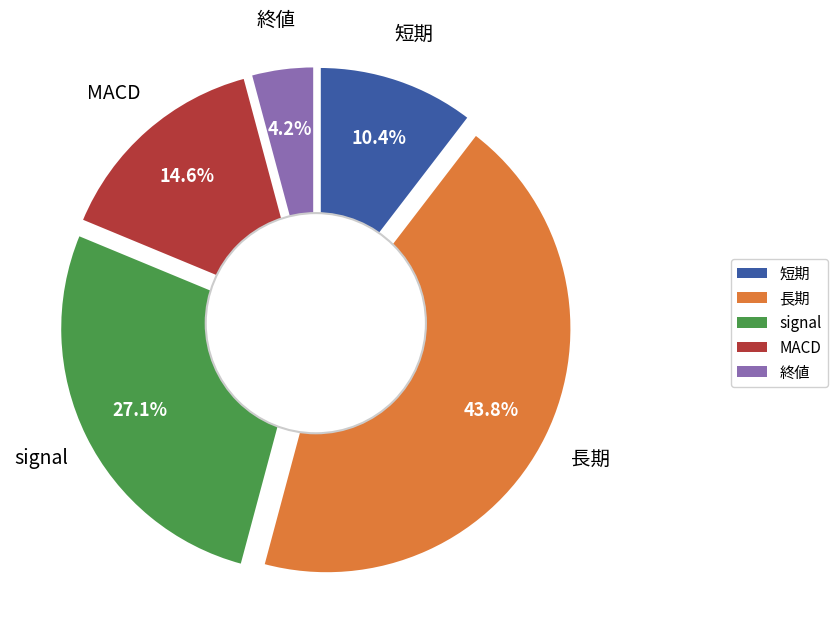

What is the ratio of the value at 長期 to the value at signal?

1.6